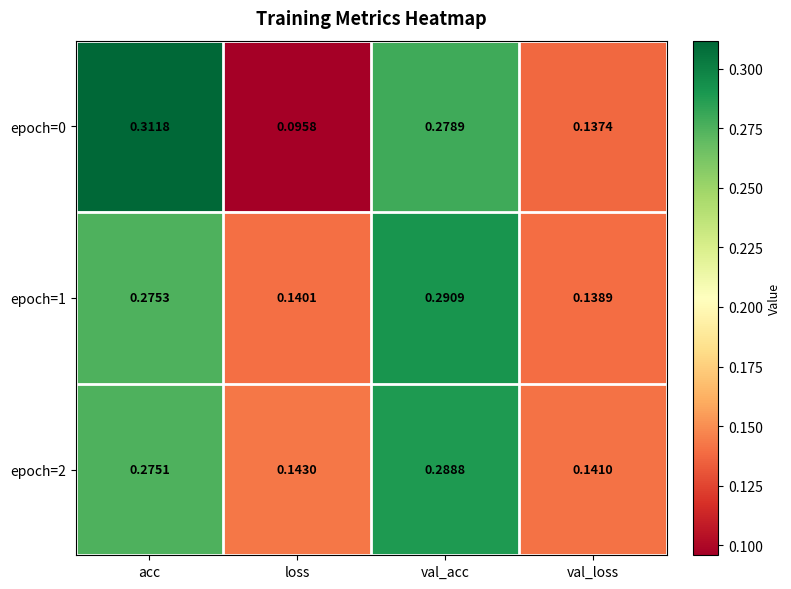

Which series changed the most between acc and val_acc?

epoch=0